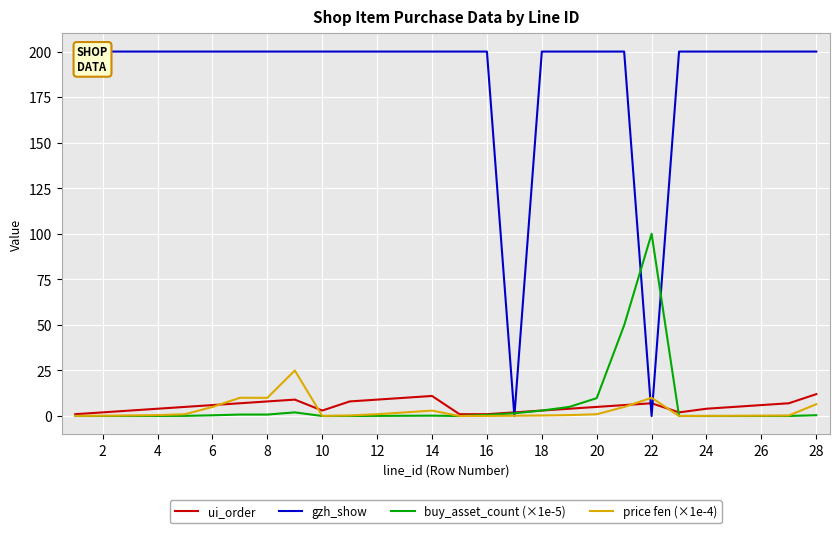

What is the maximum value shown in the chart?

200.0